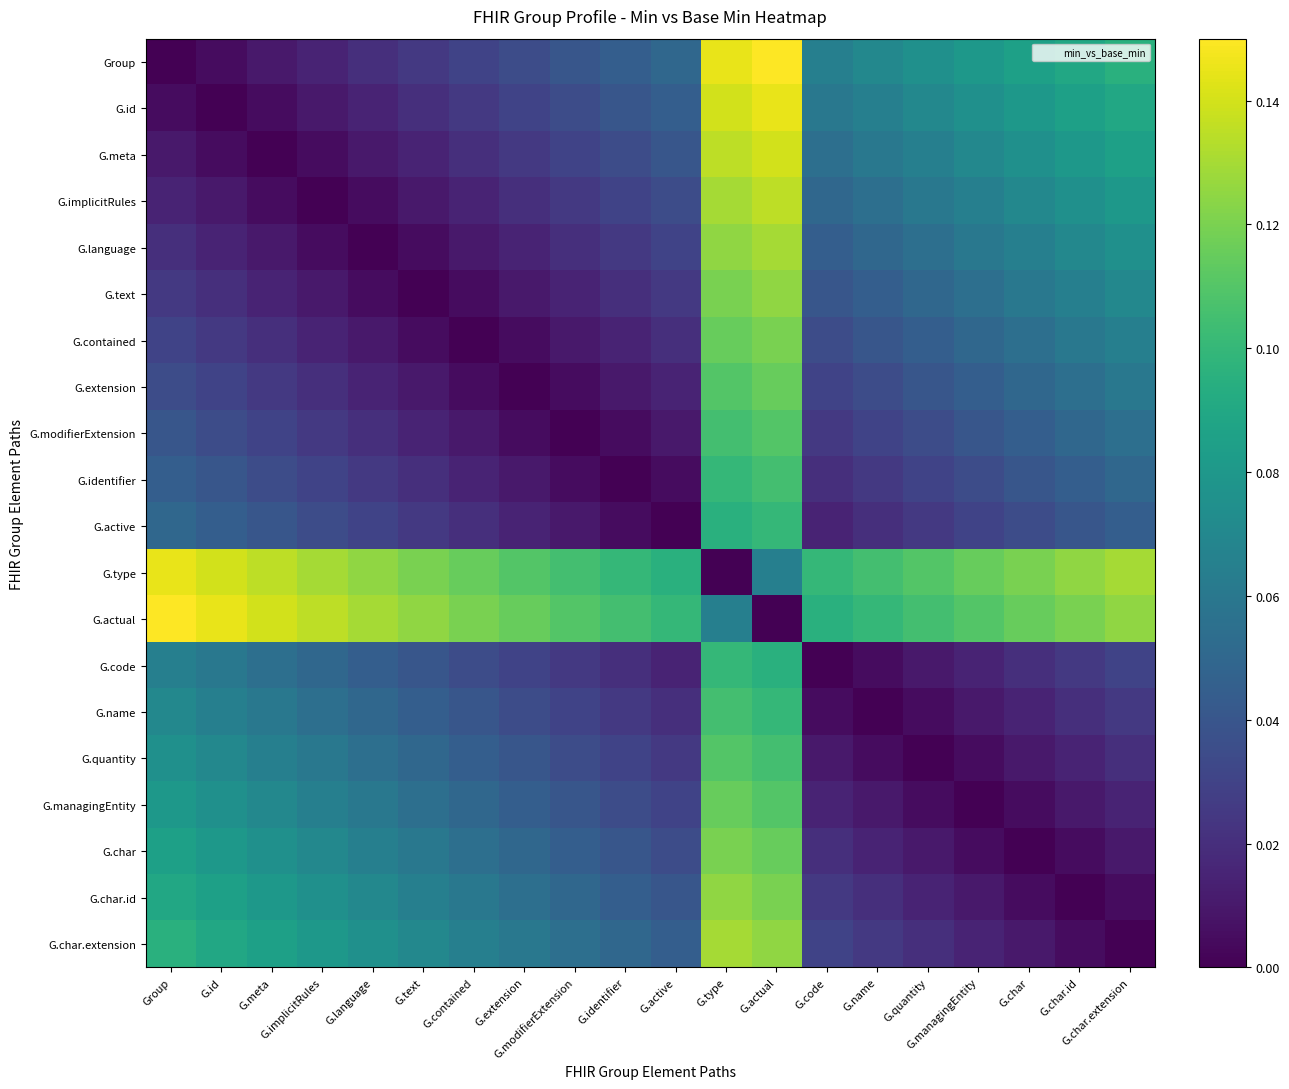

How many distinct data groups are displayed?

20